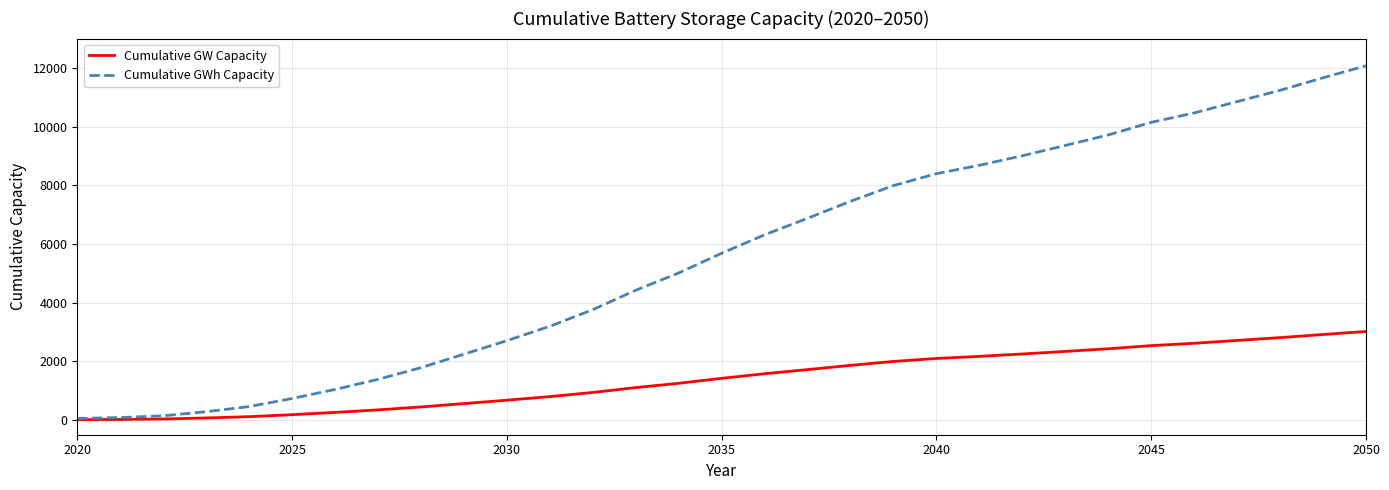

Which series has the largest total across all categories?

Cumulative GWh Capacity